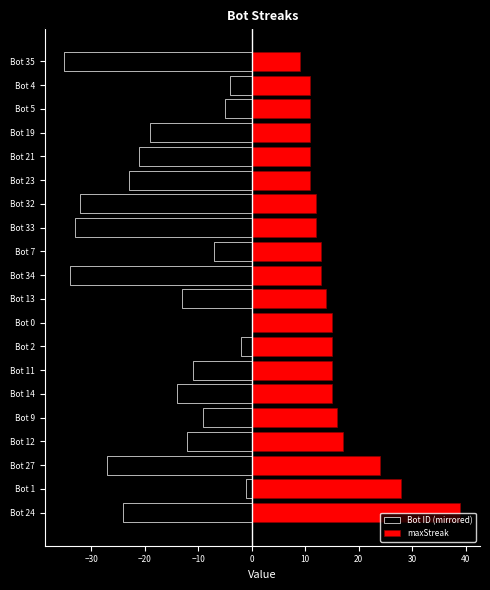

Reading right to left, extract all data points from this chart.

Bot ID (mirrored): -35	-4	-5	-19	-21	-23	-32	-33	-7	-34	-13	0	-2	-11	-14	-9	-12	-27	-1	-24
maxStreak: 9	11	11	11	11	11	12	12	13	13	14	15	15	15	15	16	17	24	28	39